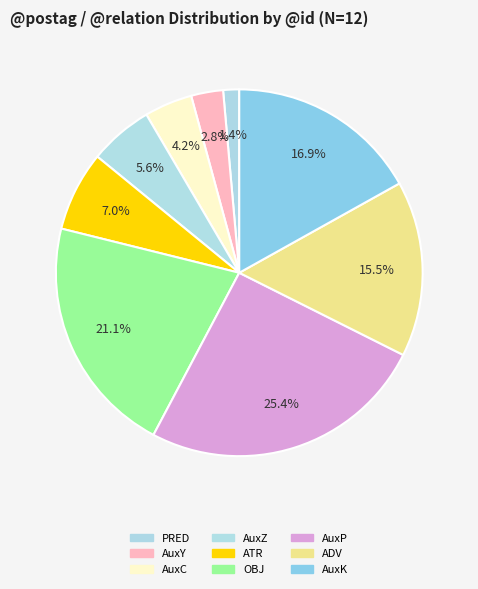

What is the smallest slice in the pie chart?

v2sama--- (PRED)